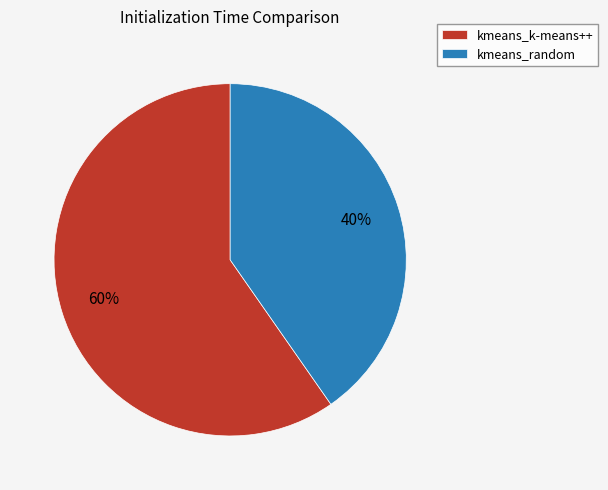

What percentage is the kmeans_random slice, to the nearest percent?

40%